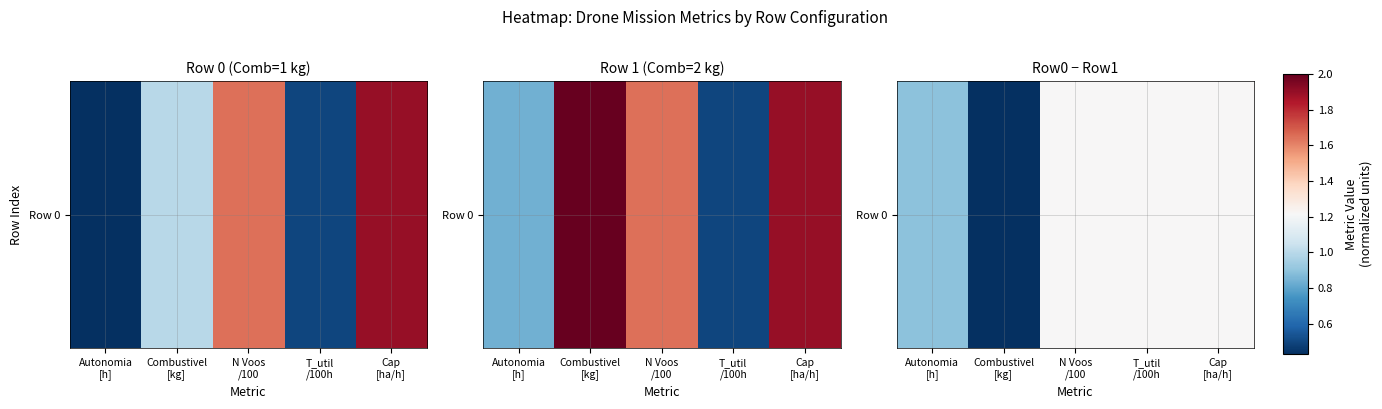

List the labels in order of value, smallest first.

Combustivel
[kg], Autonomia
[h], N Voos
/100, T_util
/100h, Cap
[ha/h]